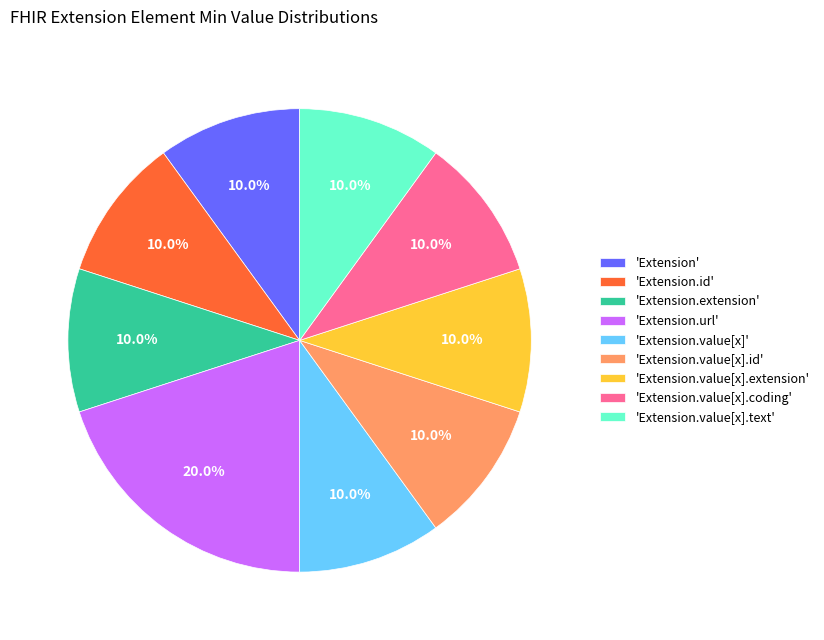

What is the ratio of the value at 'Extension' to the value at 'Extension.id'?

1.0